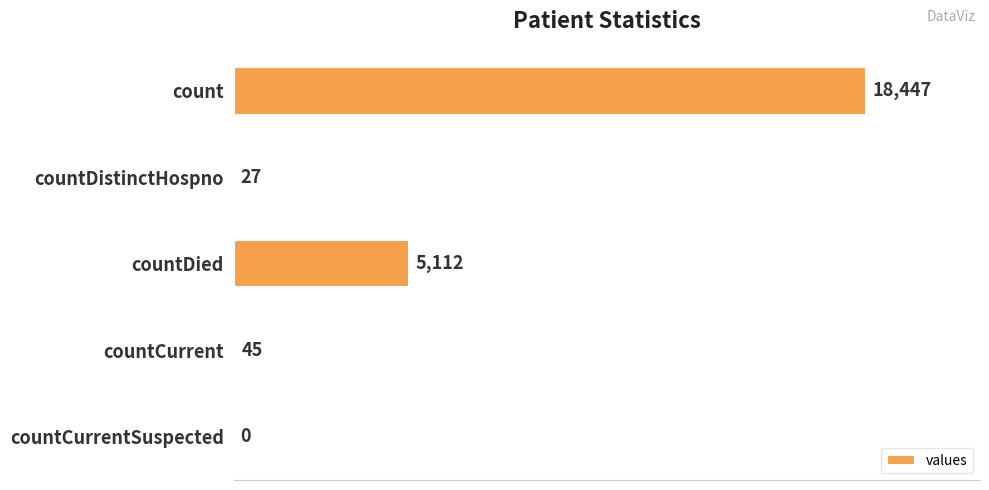

Read the value at countDied, to the nearest 10.

5110